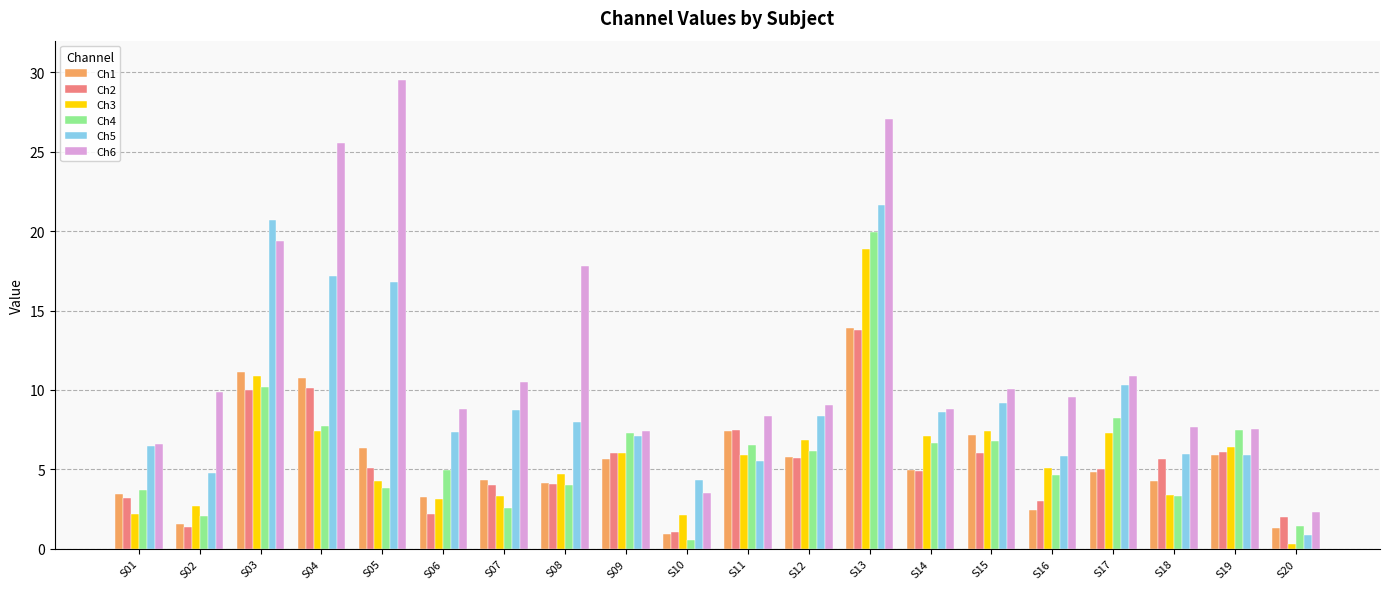

What are all the series names shown in the legend?

Ch1, Ch2, Ch3, Ch4, Ch5, Ch6